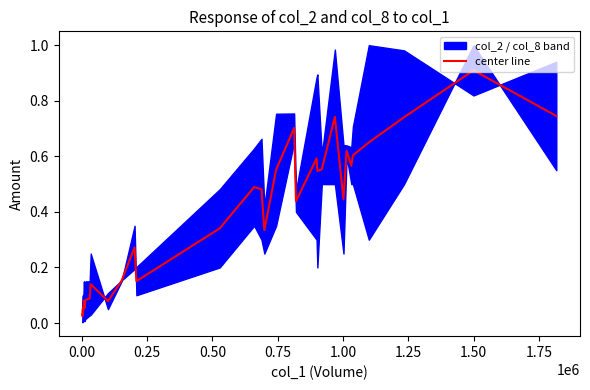

What is the sum of all values?

12.4